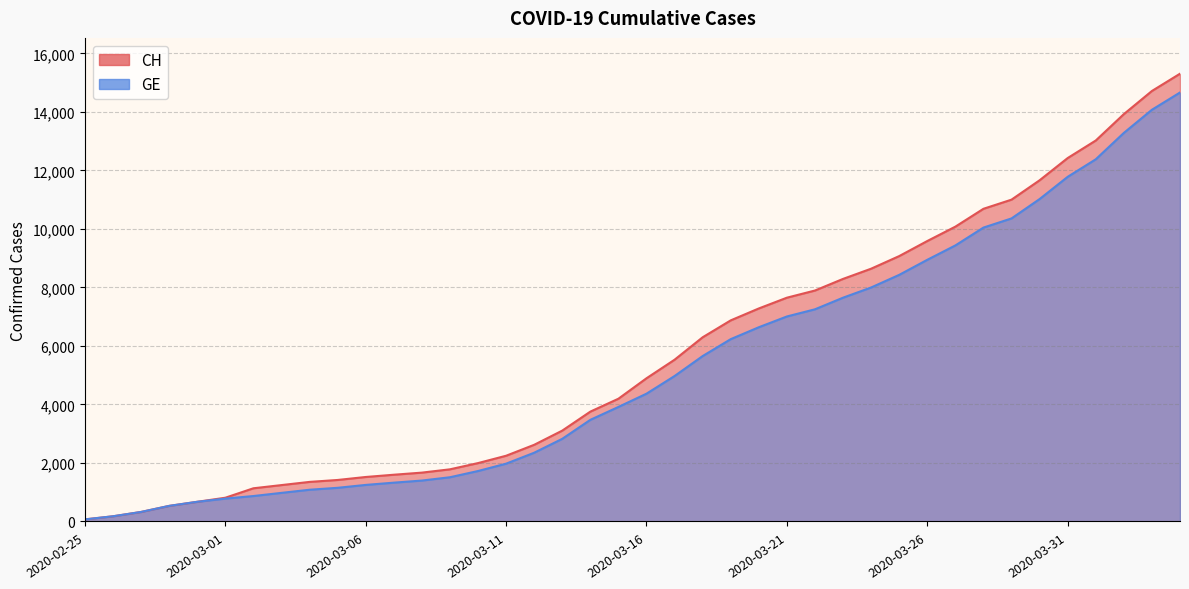

What are all the series names shown in the legend?

CH, GE